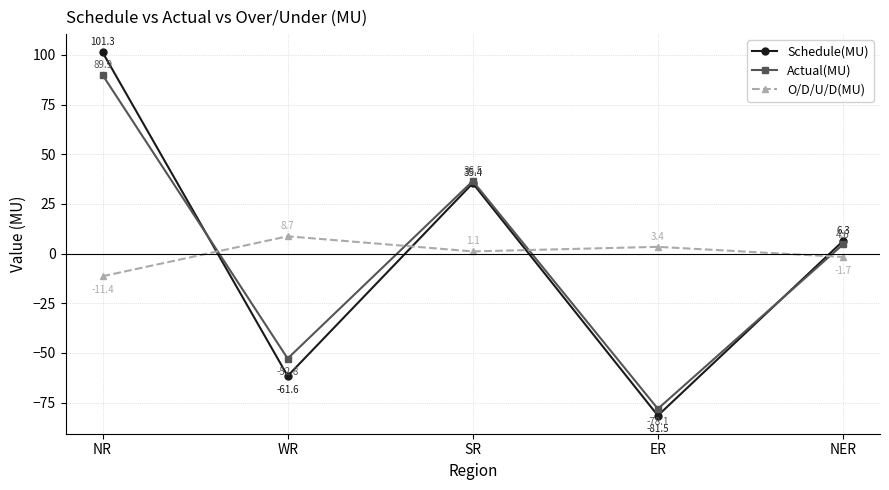

How many interior local peaks does the Schedule(MU) series have?

1